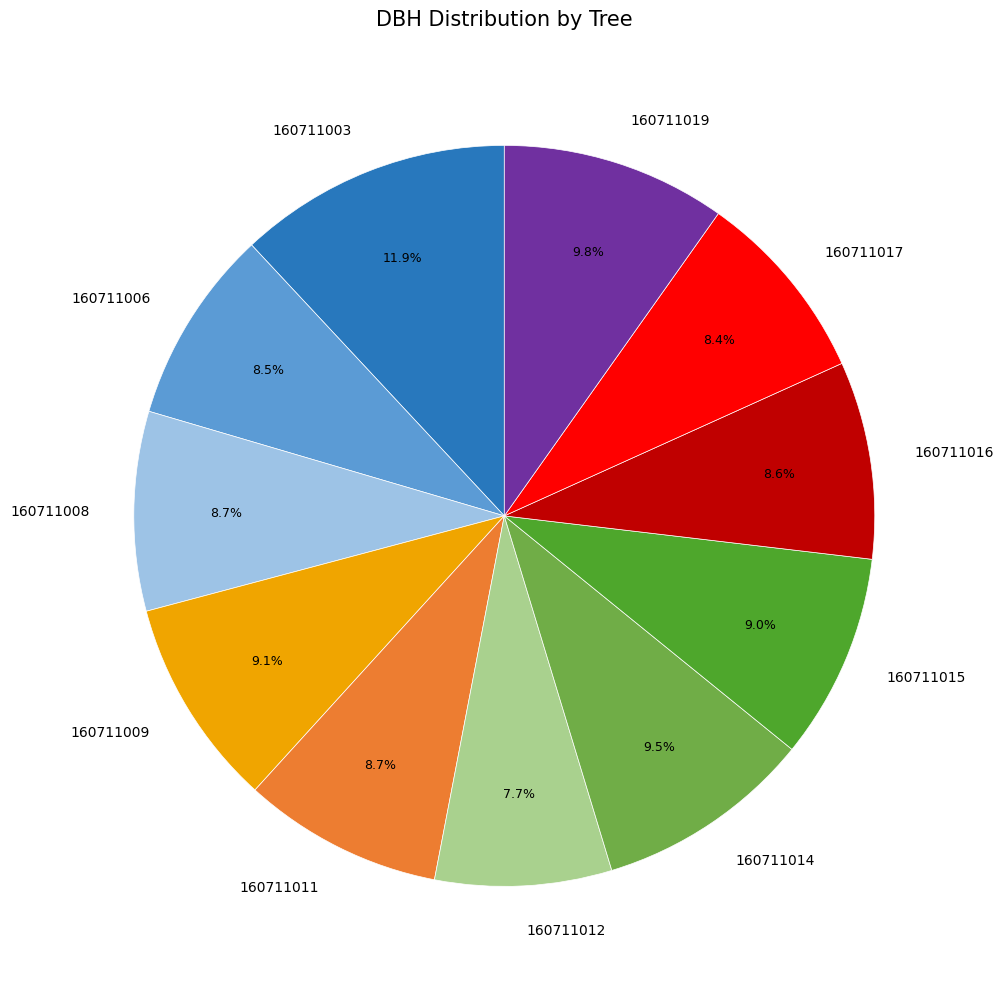

How much of the chart is everything except 160711017?

91.6%